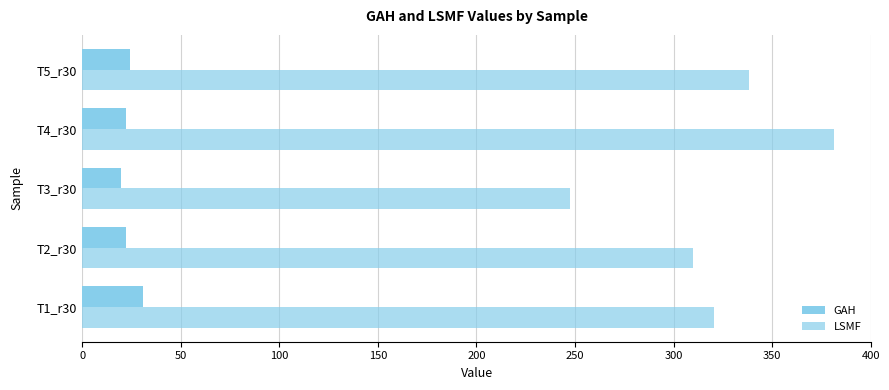

List the series in order of their overall mean, highest first.

LSMF, GAH